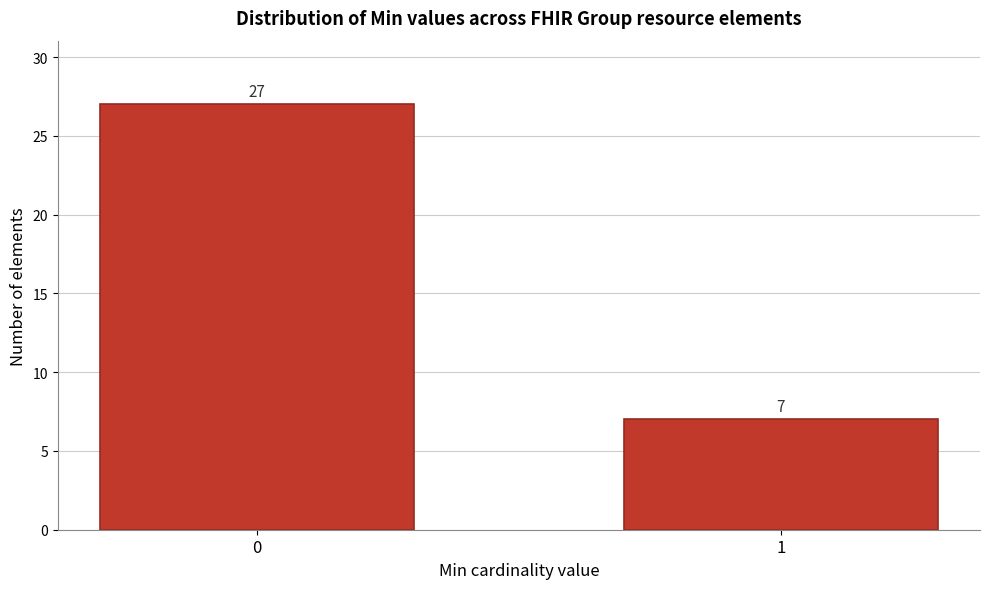

Reading left to right, transcribe all the data shown in this chart.

27	7